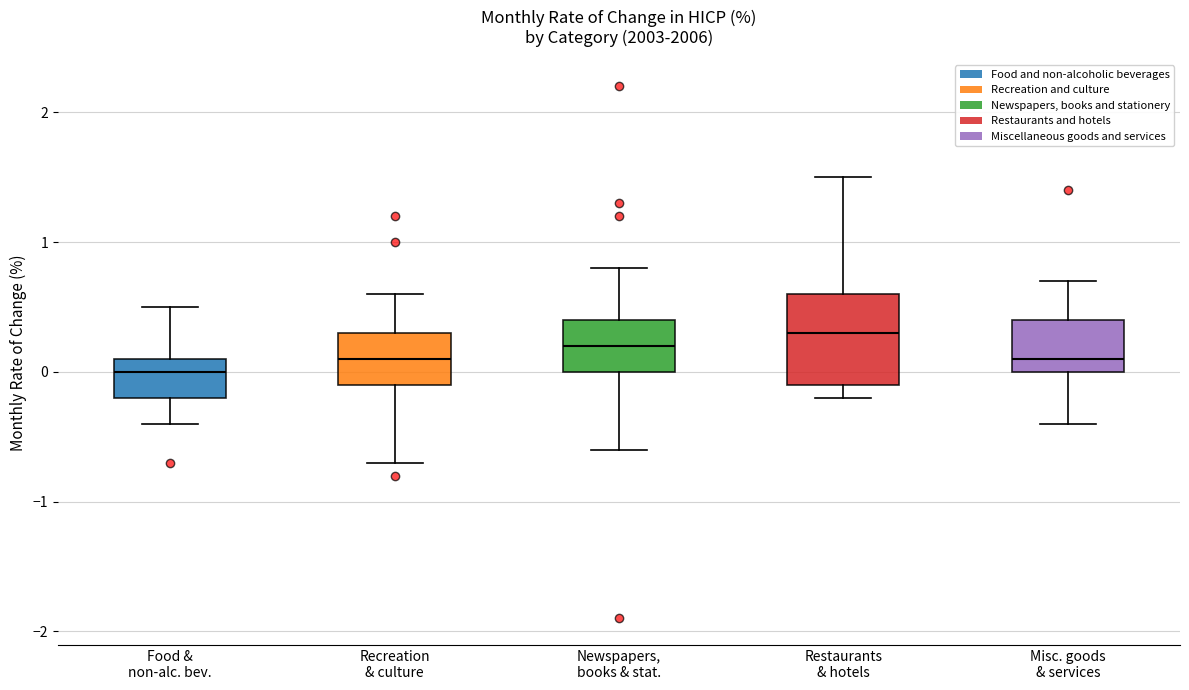

Reading left to right, read every box against the y-axis: the position of its median line, the range the box covers, and the ends of its whiskers. The values are not printed on the chart, so give them approximately, as read against the axis.

Food & non-alc. bev.: median 0.0, box -0.2 to 0.1, whiskers -0.4 to 0.5
Recreation & culture: median 0.1, box -0.1 to 0.3, whiskers -0.7 to 0.6
Newspapers, books & stat.: median 0.2, box 0.0 to 0.4, whiskers -0.6 to 0.8
Restaurants & hotels: median 0.3, box -0.1 to 0.6, whiskers -0.2 to 1.5
Misc. goods & services: median 0.1, box 0.0 to 0.4, whiskers -0.4 to 0.7